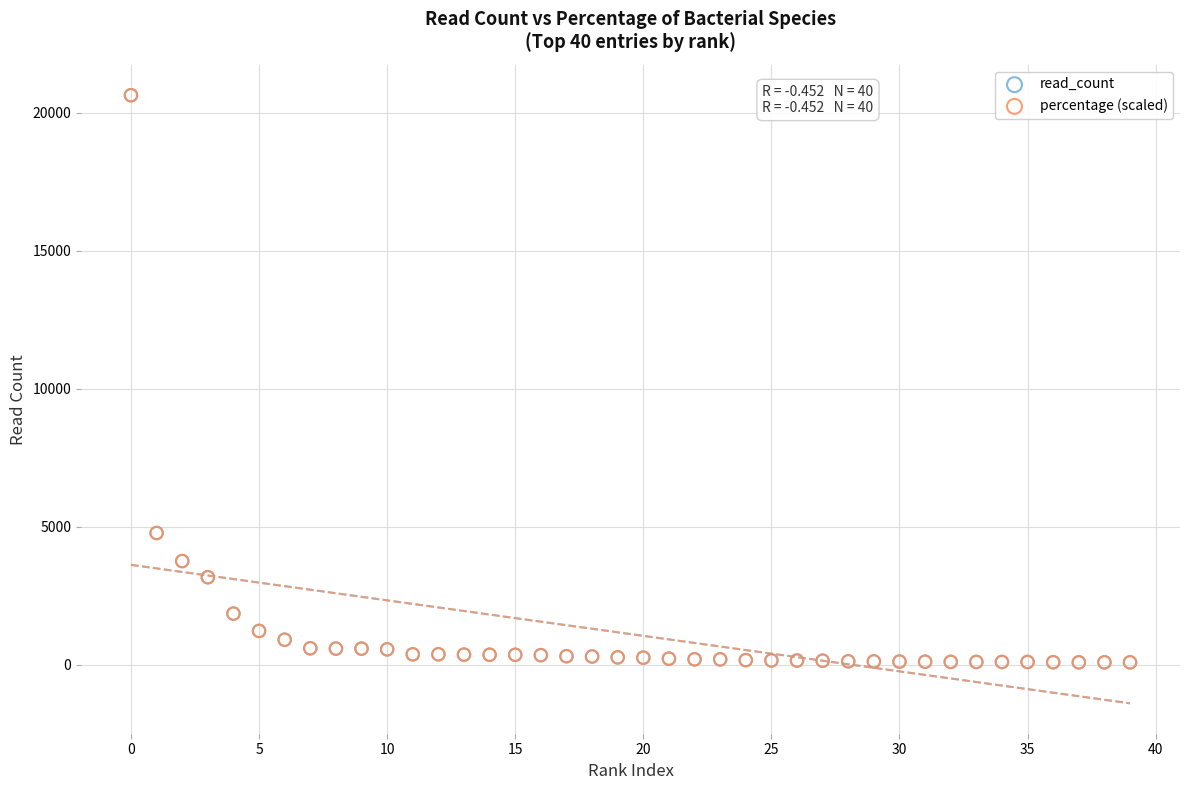

What are all the series names shown in the legend?

read_count, percentage (scaled)